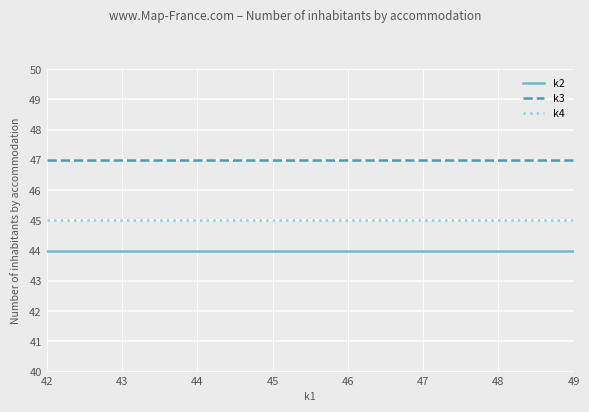

True or false: k3 and k2 cross at least once.

False